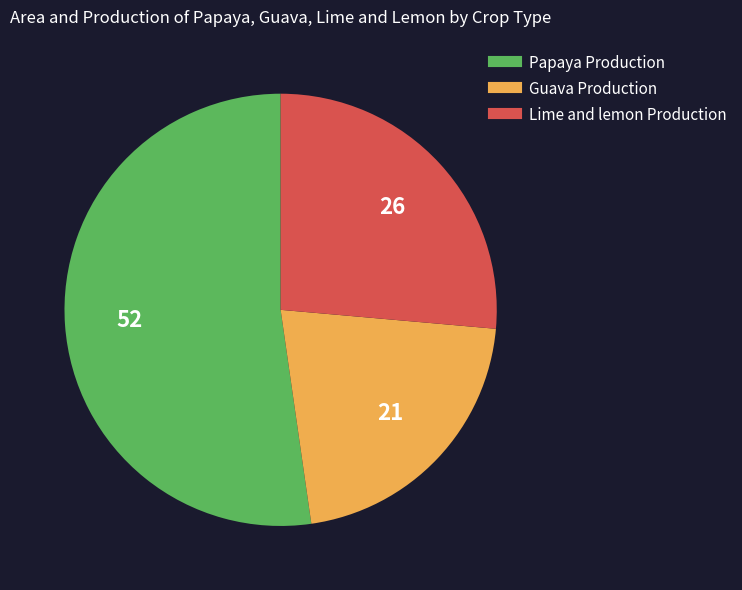

Does any single category account for the majority?

Yes